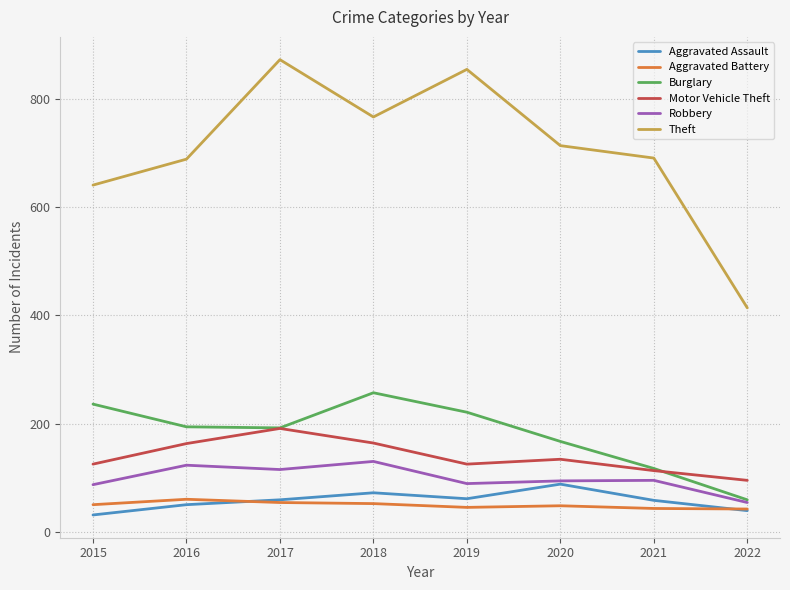

The value of Motor Vehicle Theft at 2019 is 125. True or false?

True